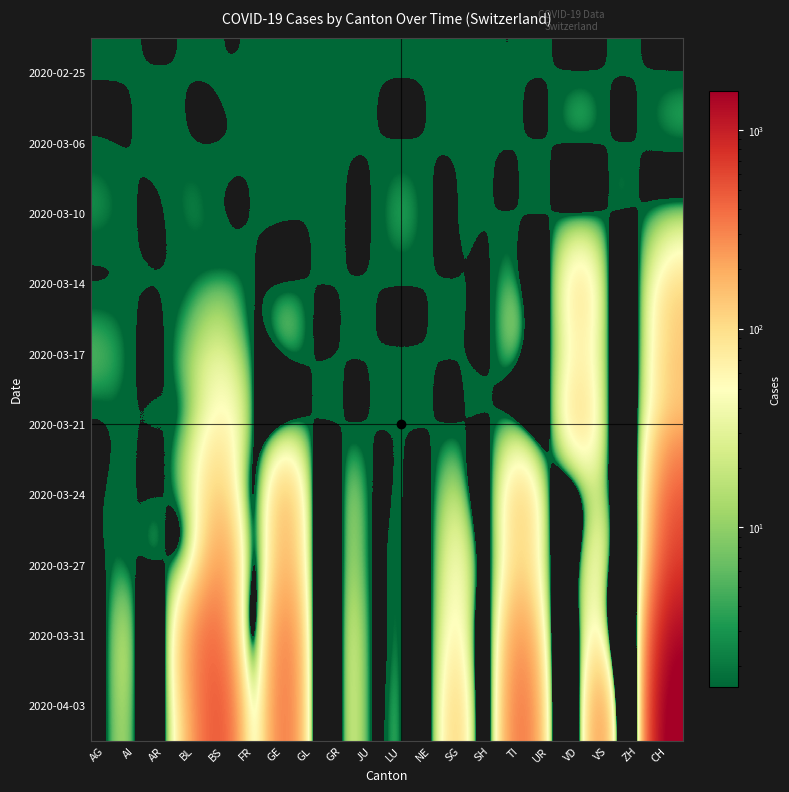

What is the total value across all series at GR?

1.0